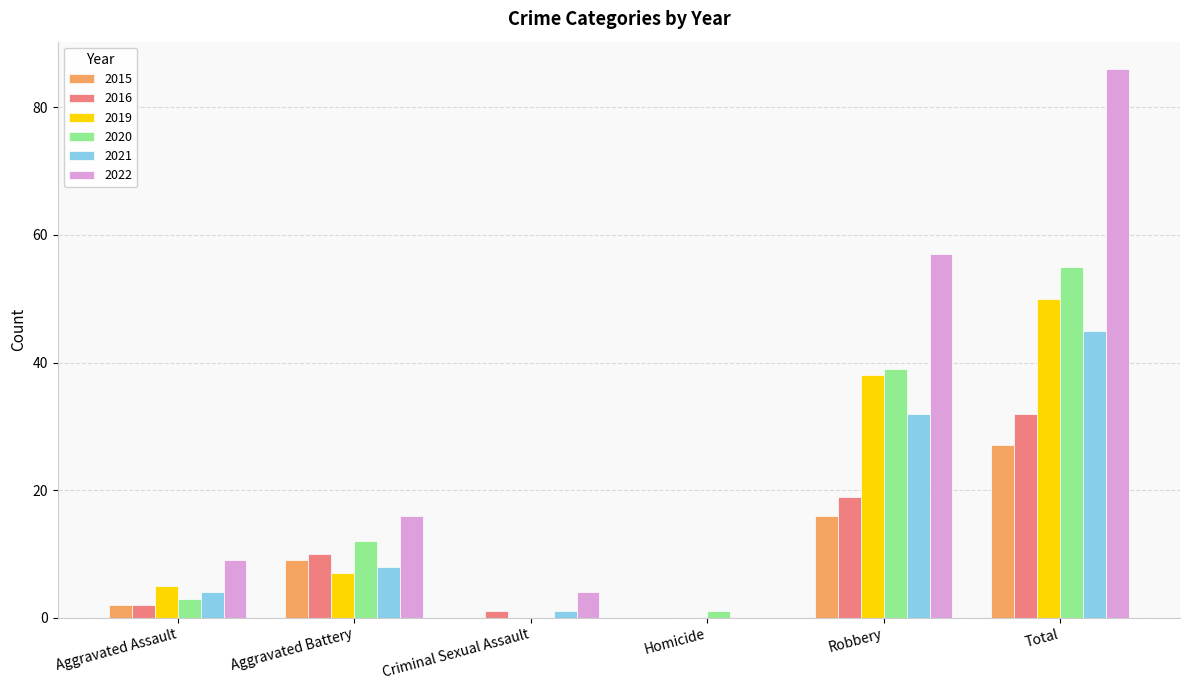

What is the average value of the 2021 series?

15